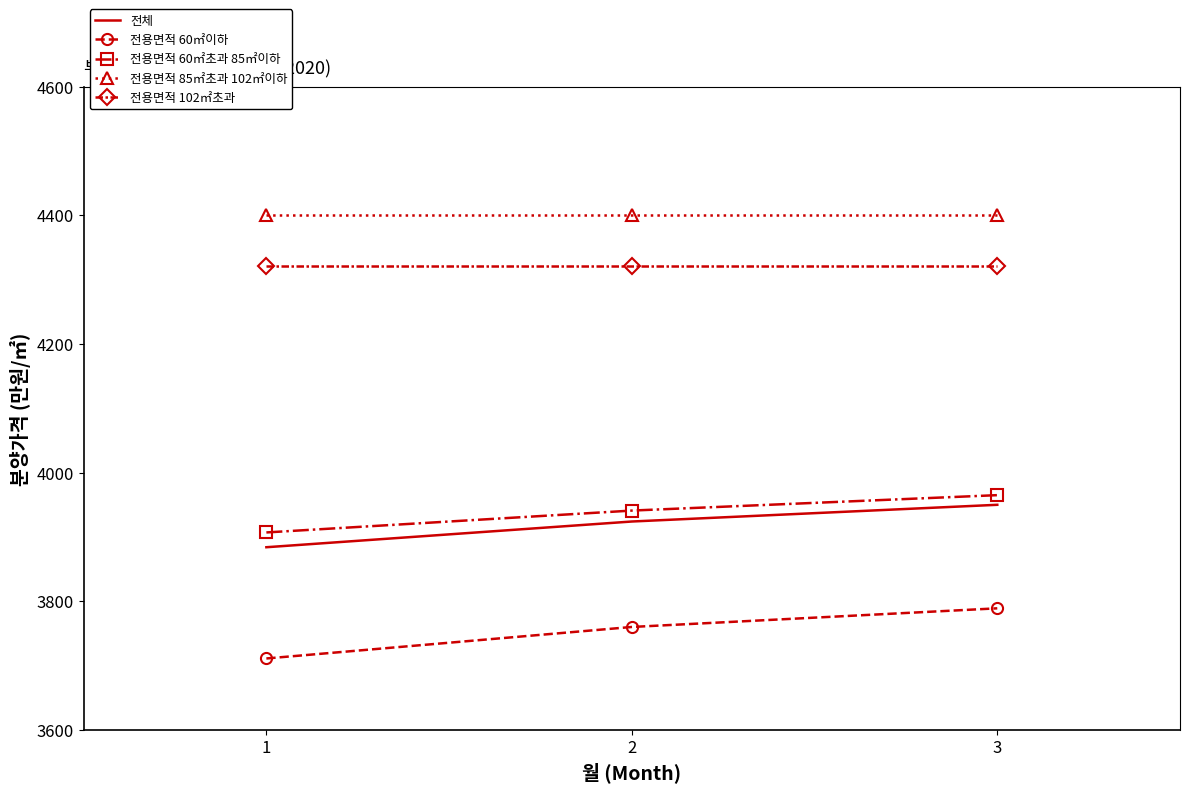

What is the difference between the highest and lowest values at 3?

612